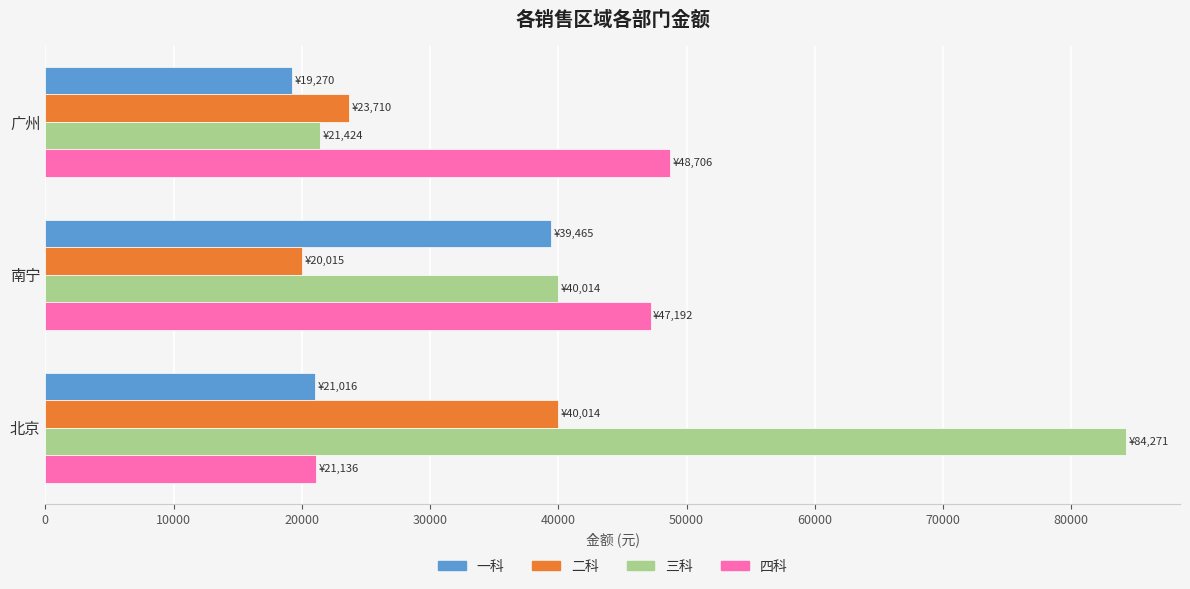

What value does the 三科 series have at 南宁?

40014.1